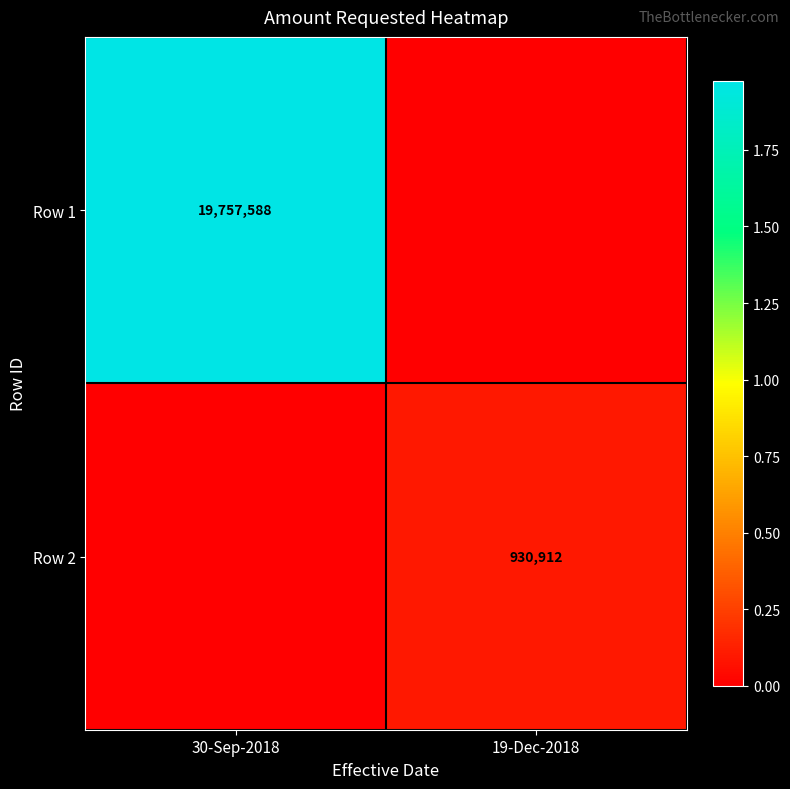

The value of Row 1 at 30-Sep-2018 is 30965177. True or false?

False